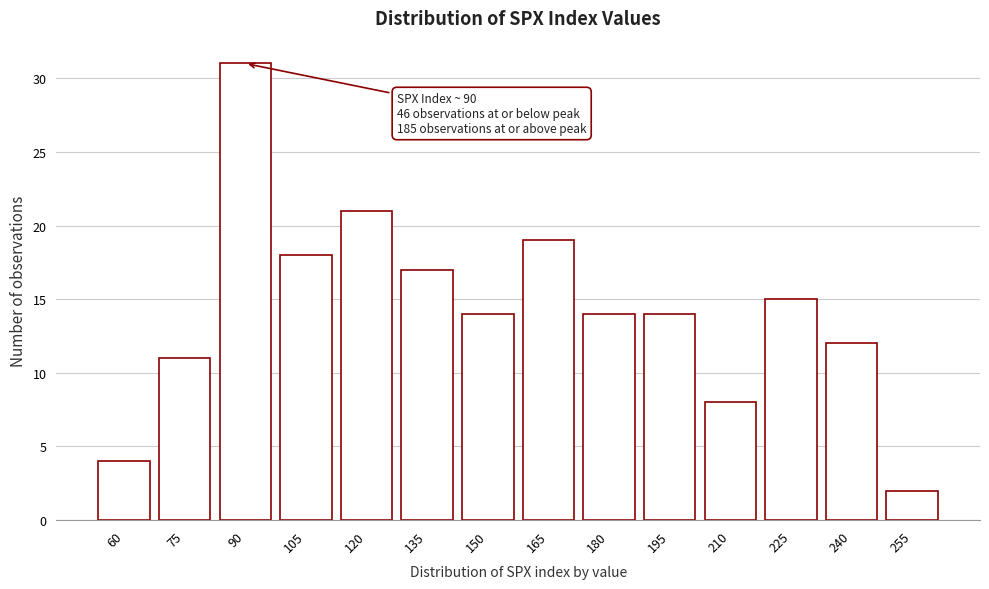

Reading right to left, what are all the values shown in this chart?

2	12	15	8	14	14	19	14	17	21	18	31	11	4